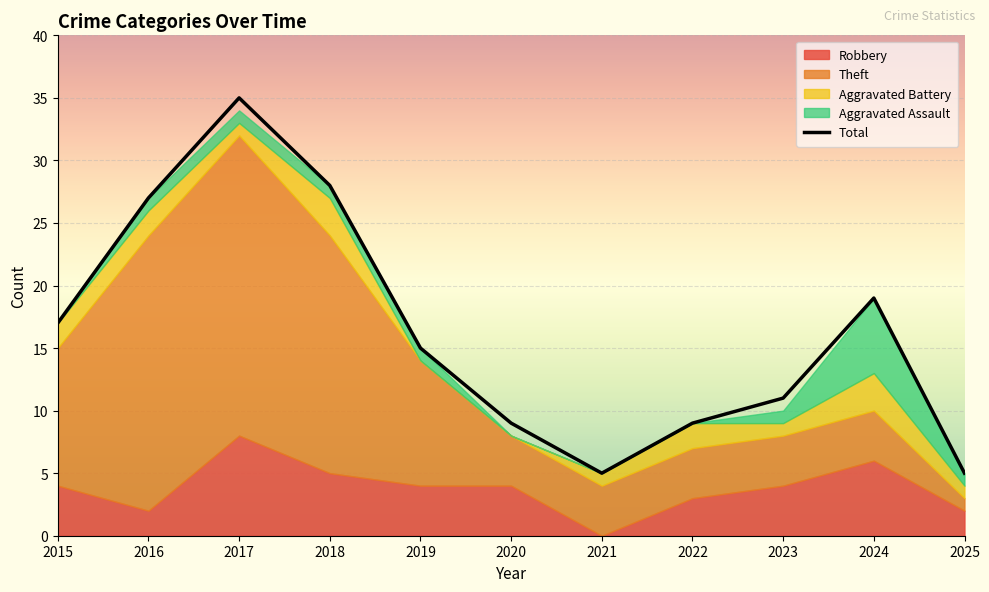

Which category has the highest value across all series?

2017